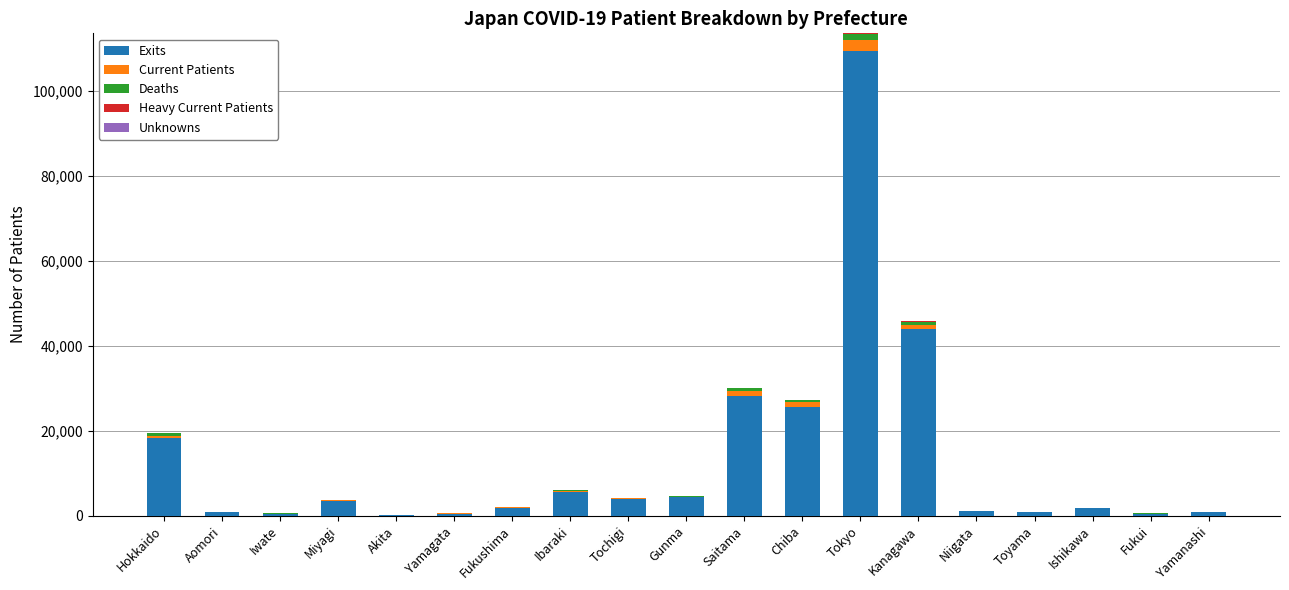

At which label does Exits reach its peak?

Tokyo